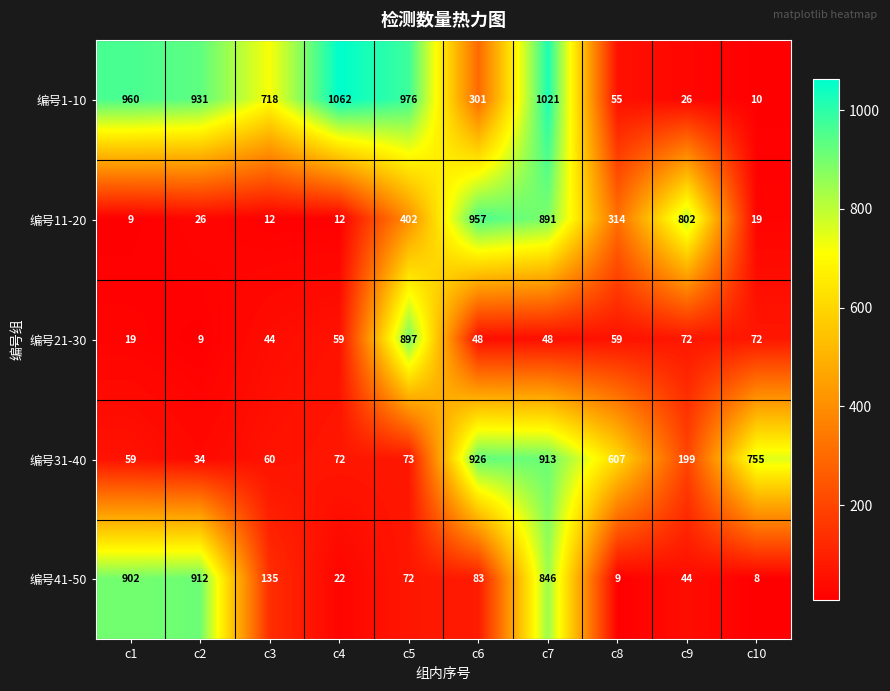

Which series has the widest spread of values?

编号1-10